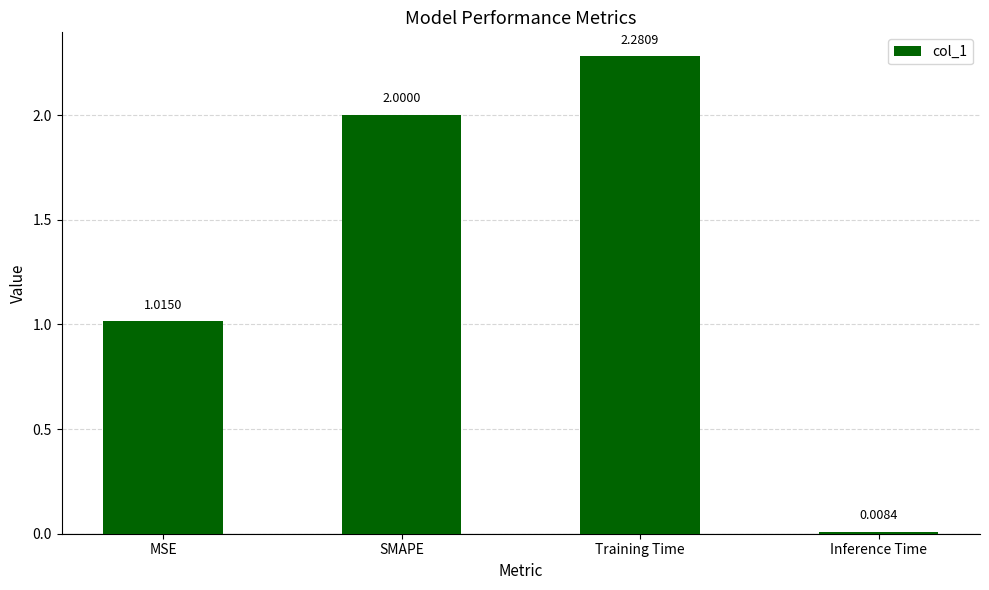

Where is the data nearest to the value 1?

MSE